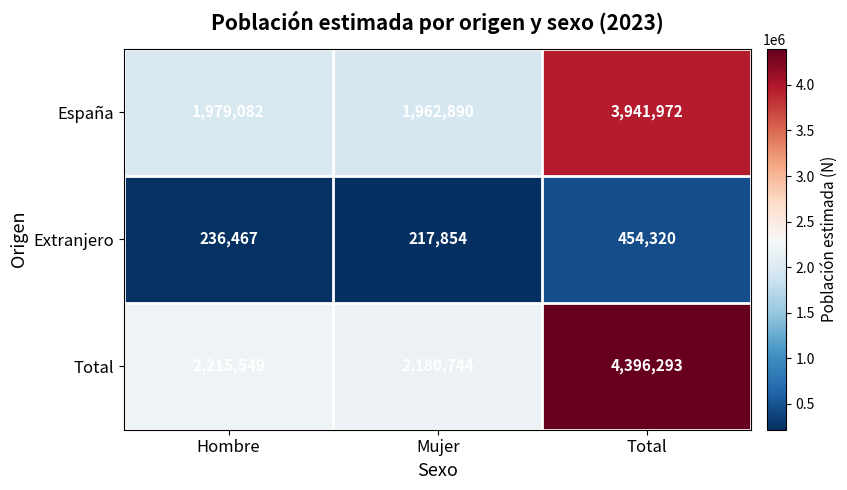

What is the difference between the highest and lowest values at Hombre?

1979082